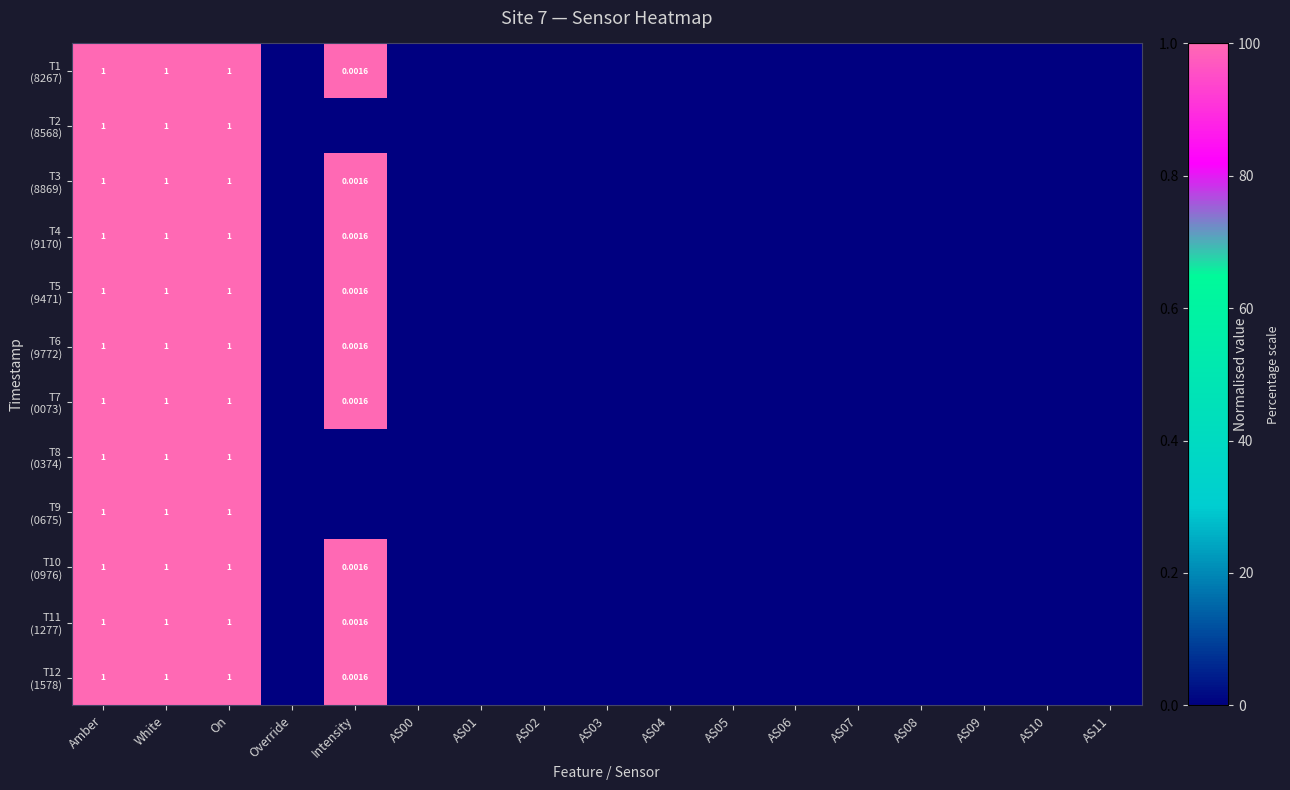

Between AS03 and AS07, which series saw the biggest shift?

T1 (8267)